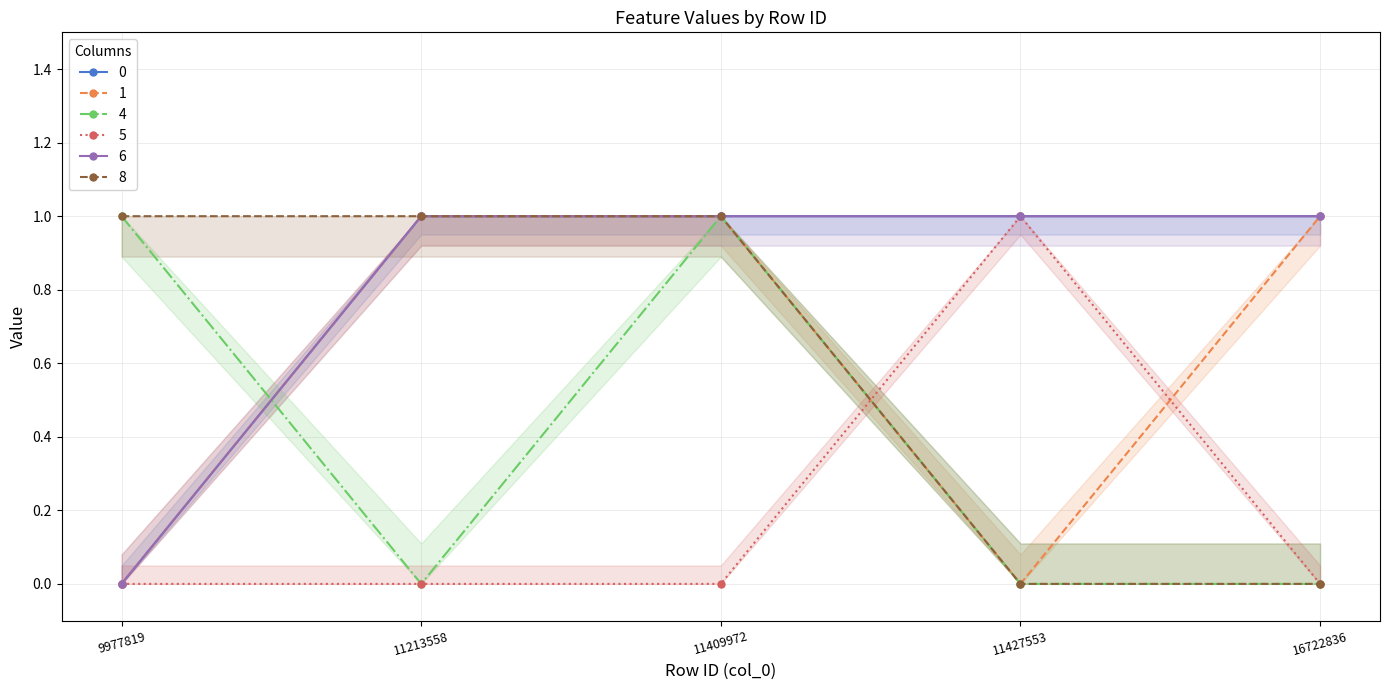

True or false: 0 and 5 cross at least once.

False